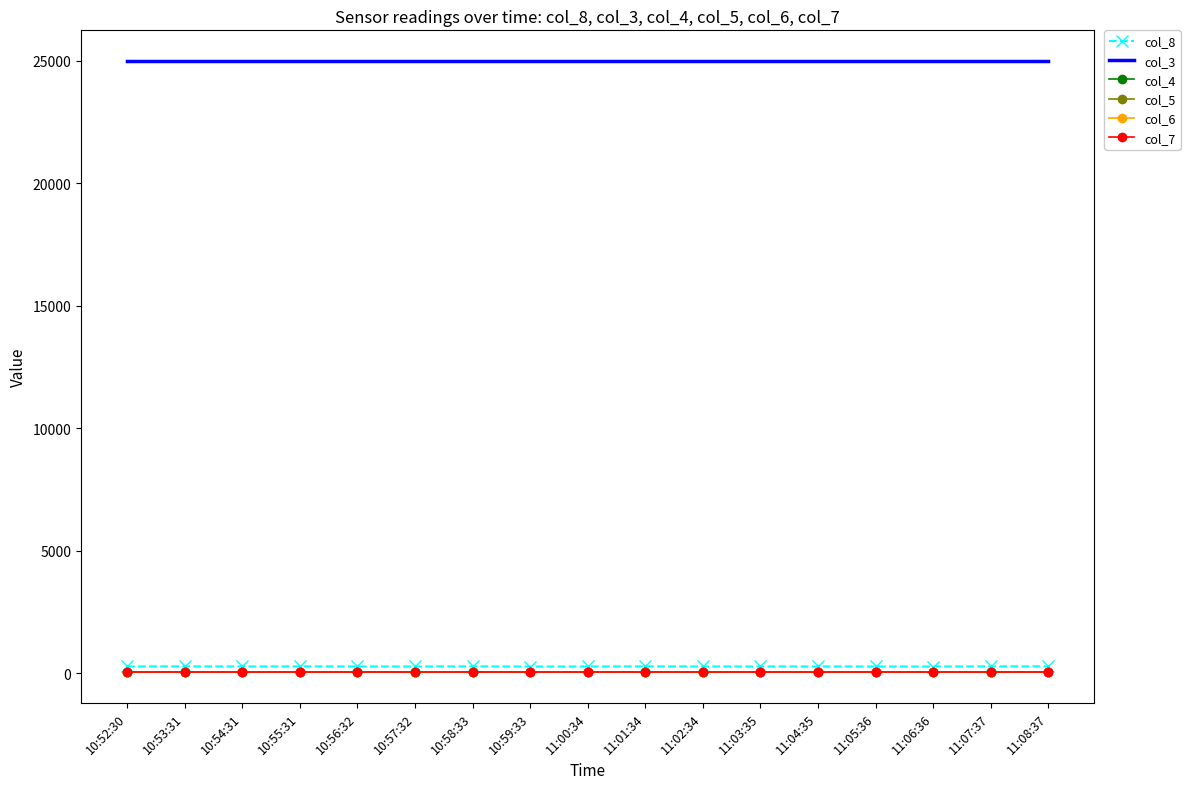

Which has a higher value, 11:04:35 or 10:56:32?

11:04:35